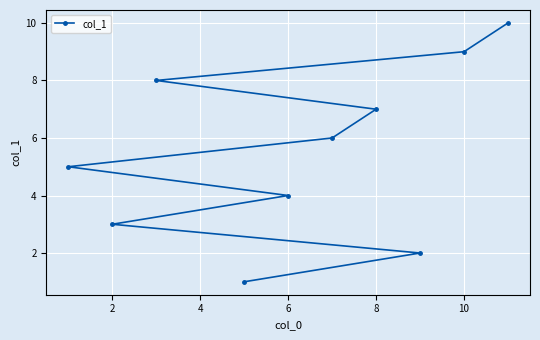

What is the value of the 4th point from the left?

4